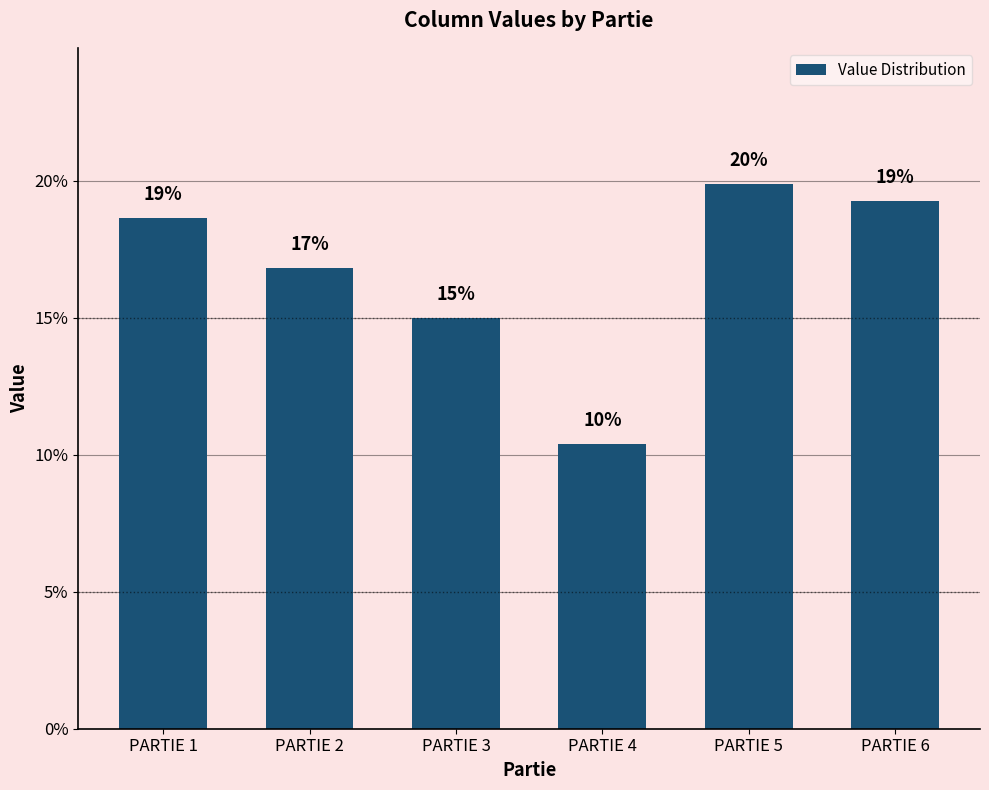

What is the difference between the second highest and second lowest values?

4.3